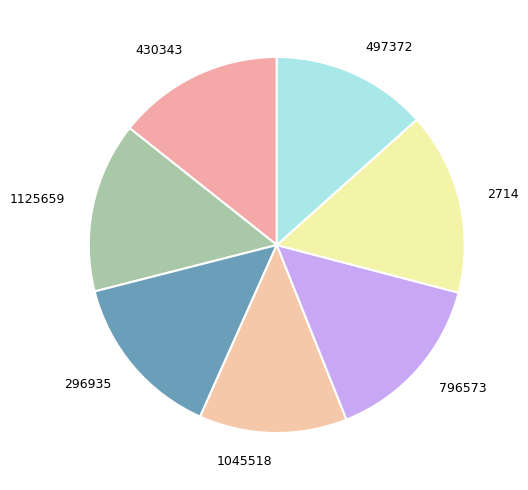

Combined, do 497372 and 796573 account for over 50%?

No